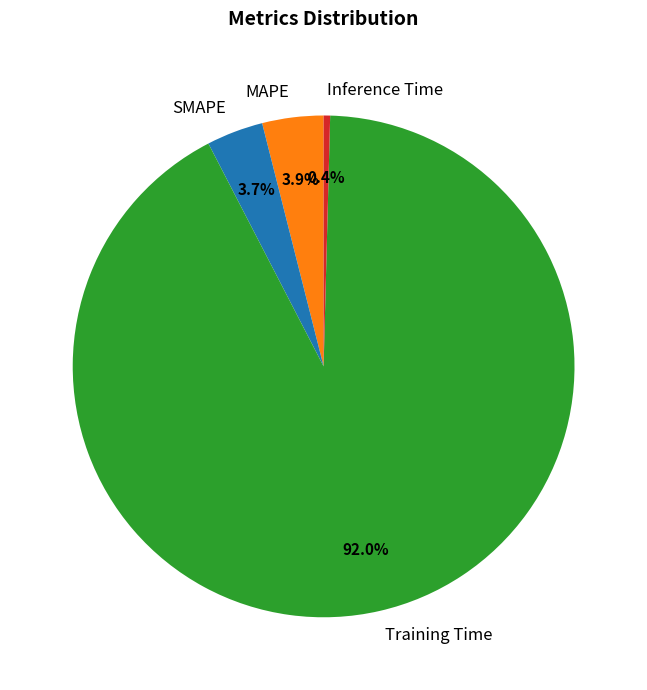

Which category has the smallest portion of the pie?

Inference Time